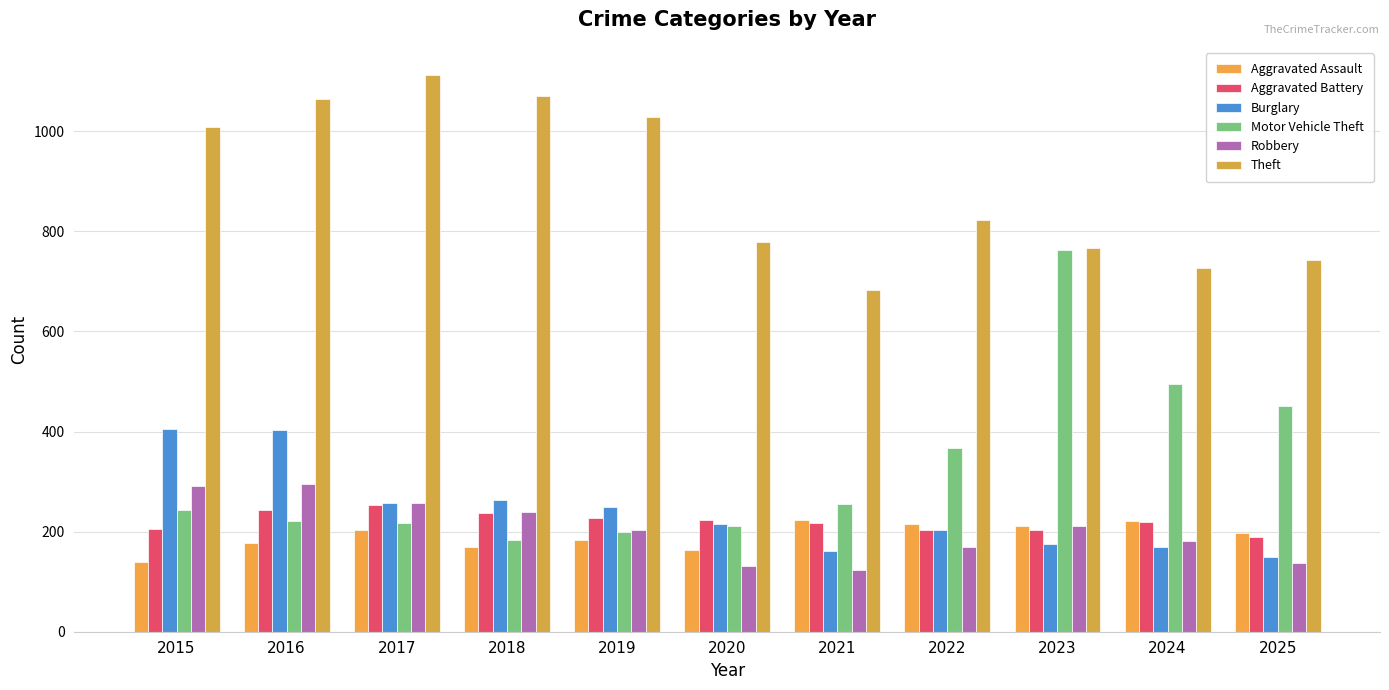

How many series are shown in this chart?

6